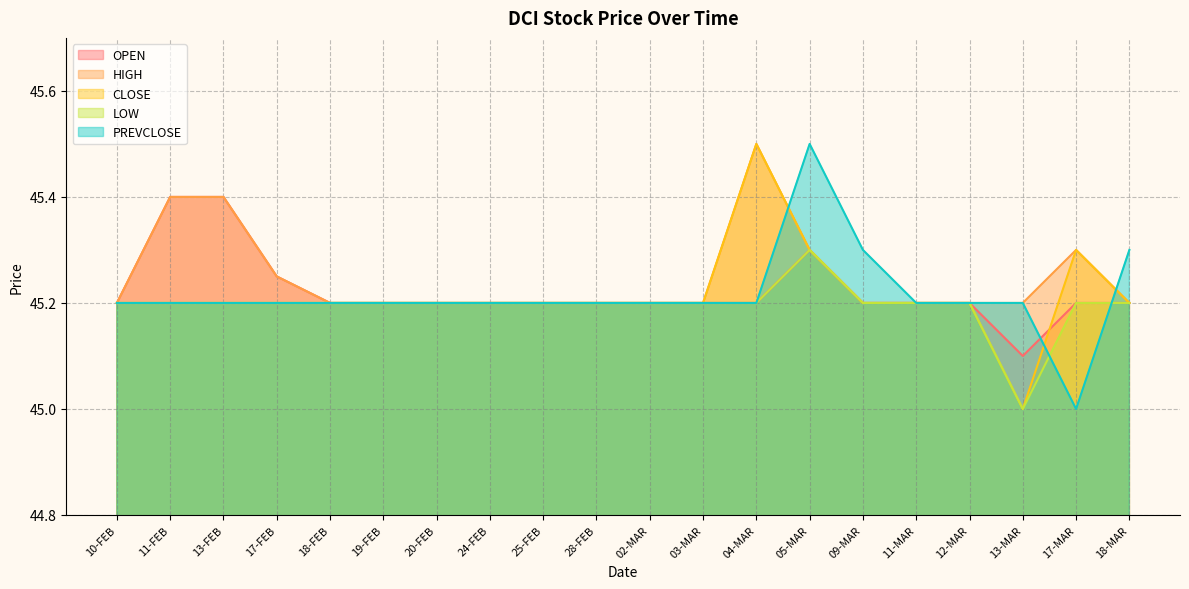

Which category has the highest value across all series?

04-MAR